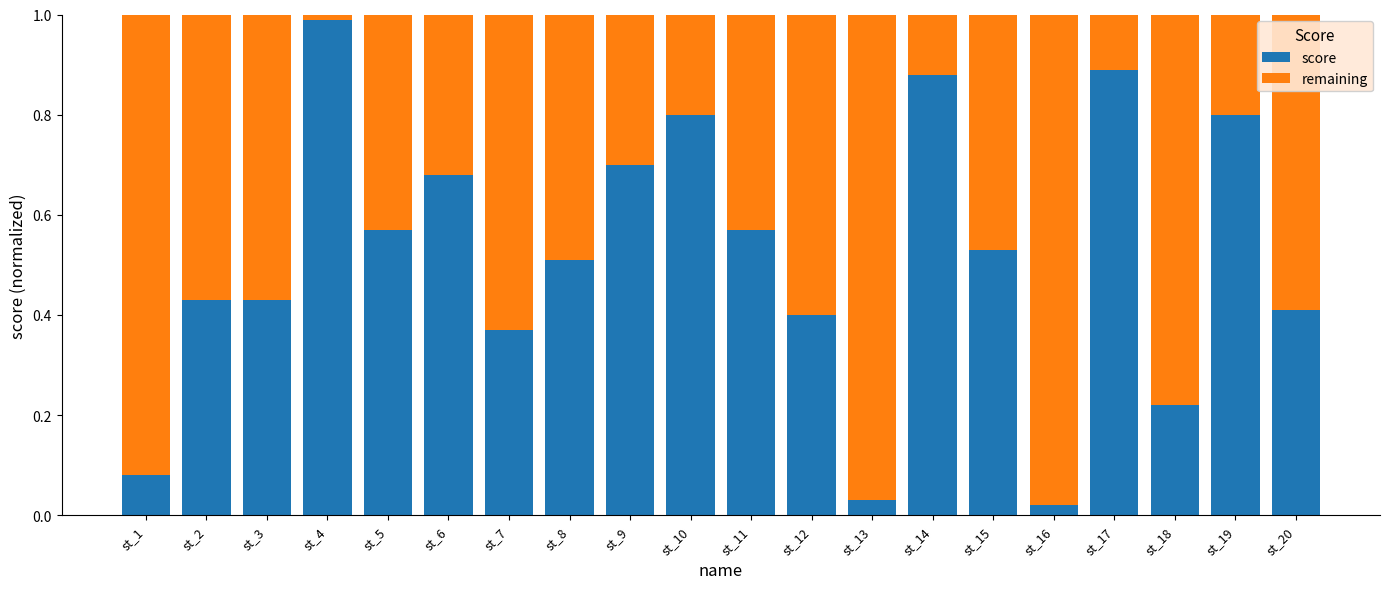

At which label does score reach its peak?

st_4